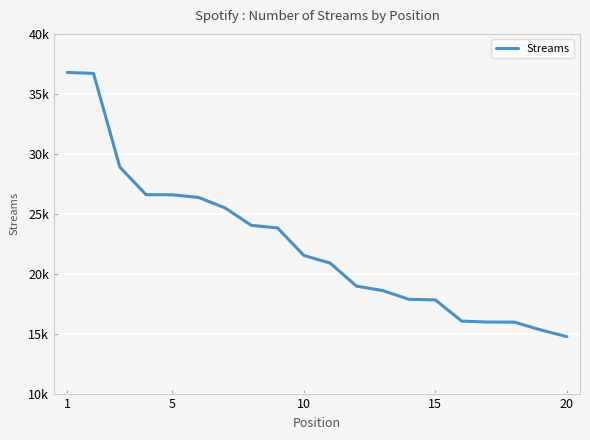

Reading right to left, extract all data points from this chart.

14752	15315	15961	15964	16047	17815	17858	18591	18963	20885	21520	23814	24033	25489	26356	26580	26586	28893	36704	36786